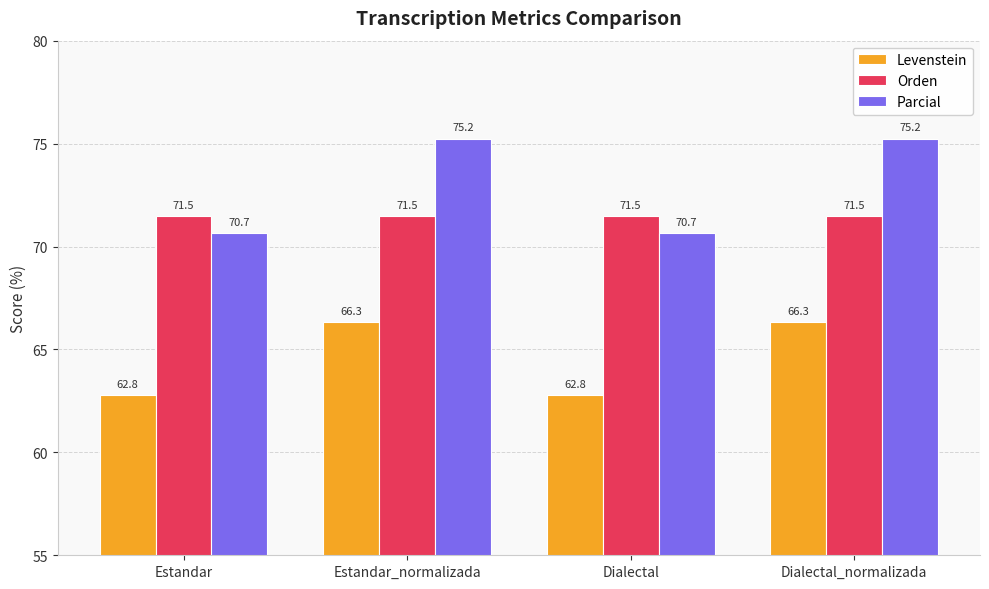

What is the label of the 2nd bar from the left?

Estandar_normalizada